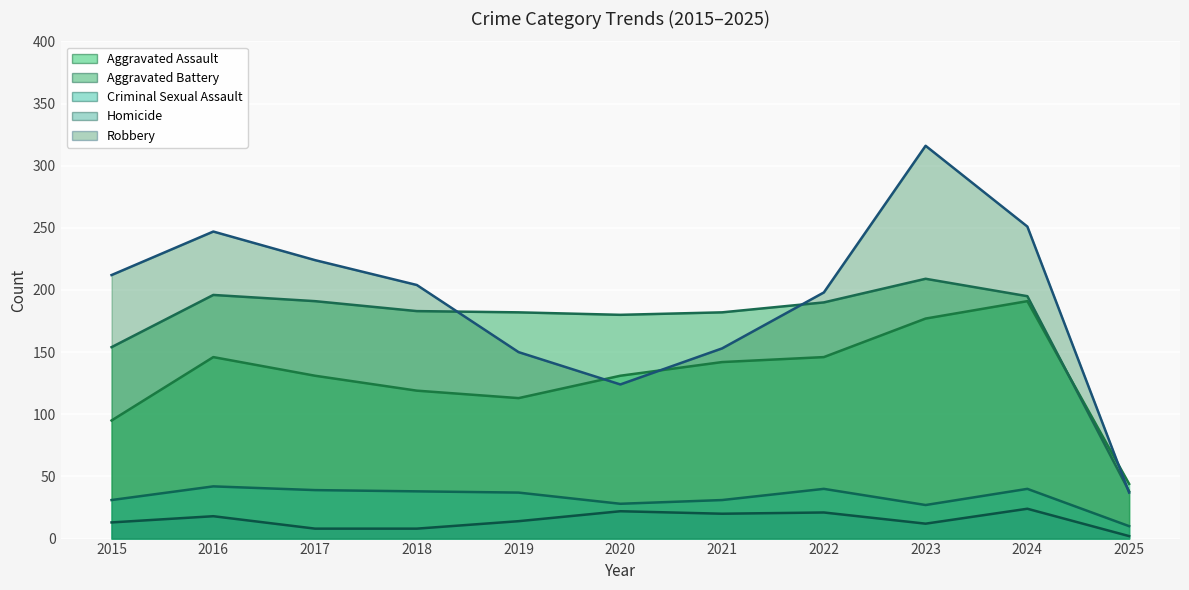

What is the difference between the maximum and minimum values in the Aggravated Assault series?

147